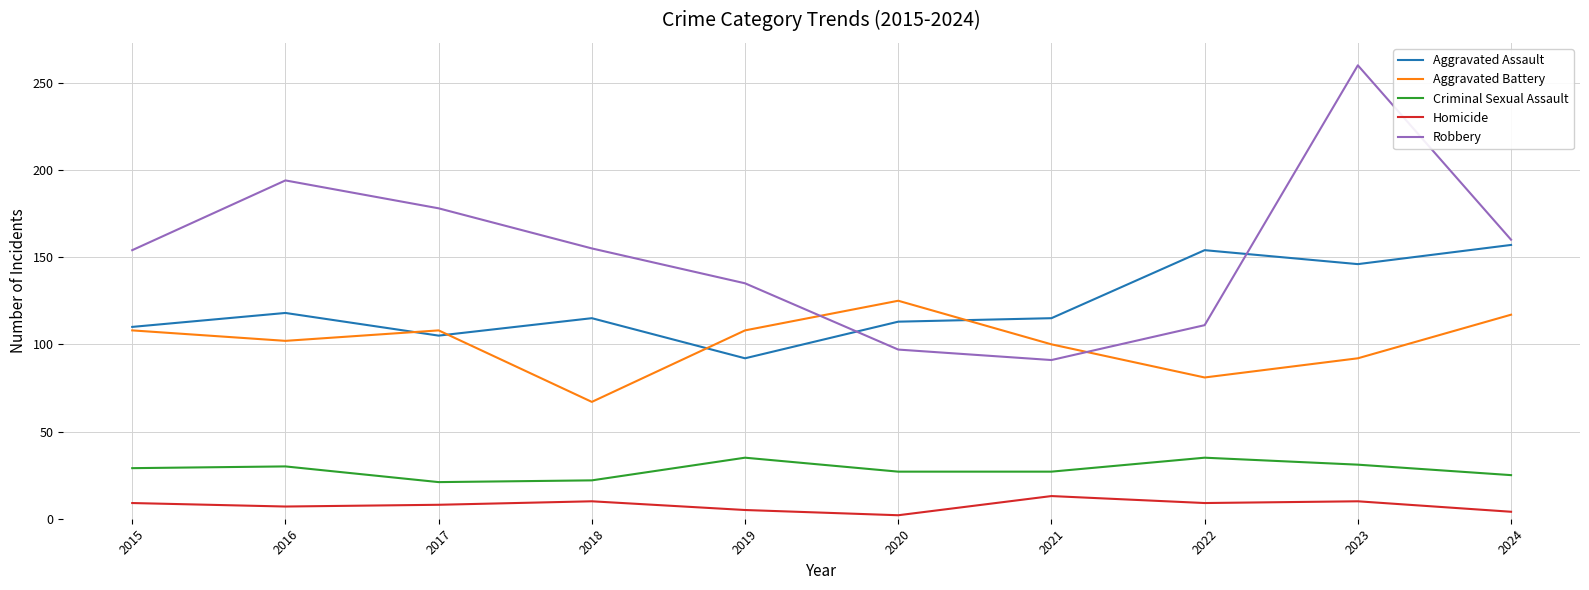

What are all the series names shown in the legend?

Aggravated Assault, Aggravated Battery, Criminal Sexual Assault, Homicide, Robbery